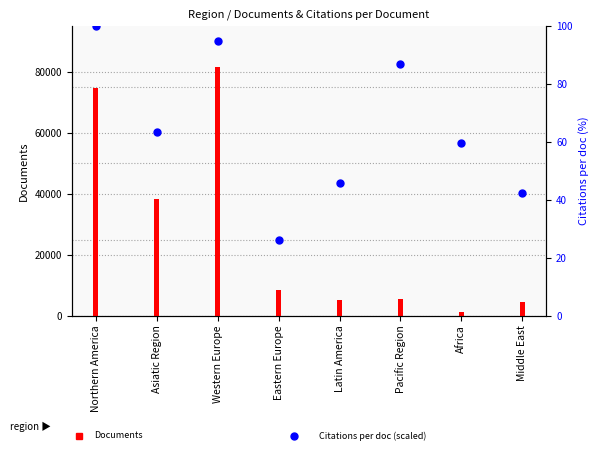

What is the change in value from Asiatic Region to Middle East?

-21.1